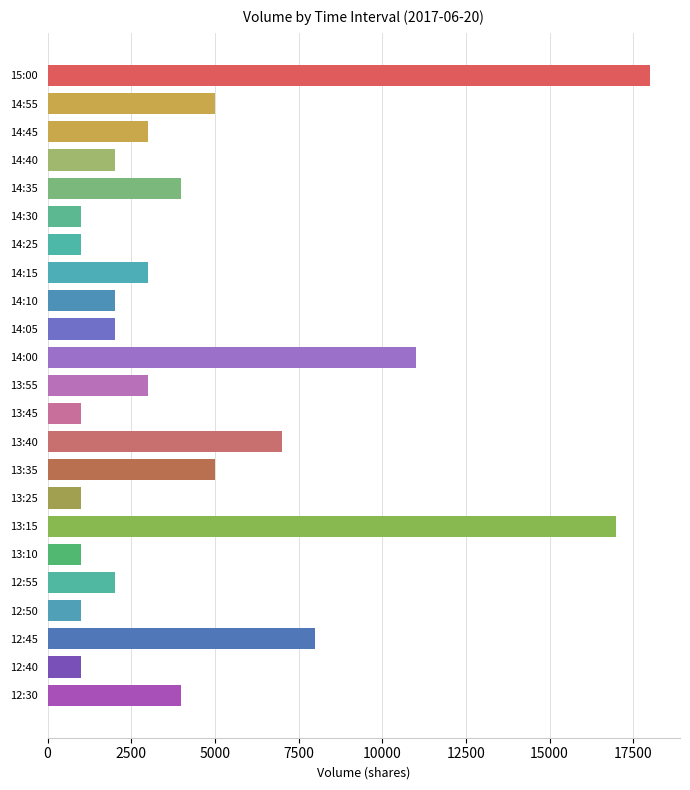

How many data points does each series have?

23